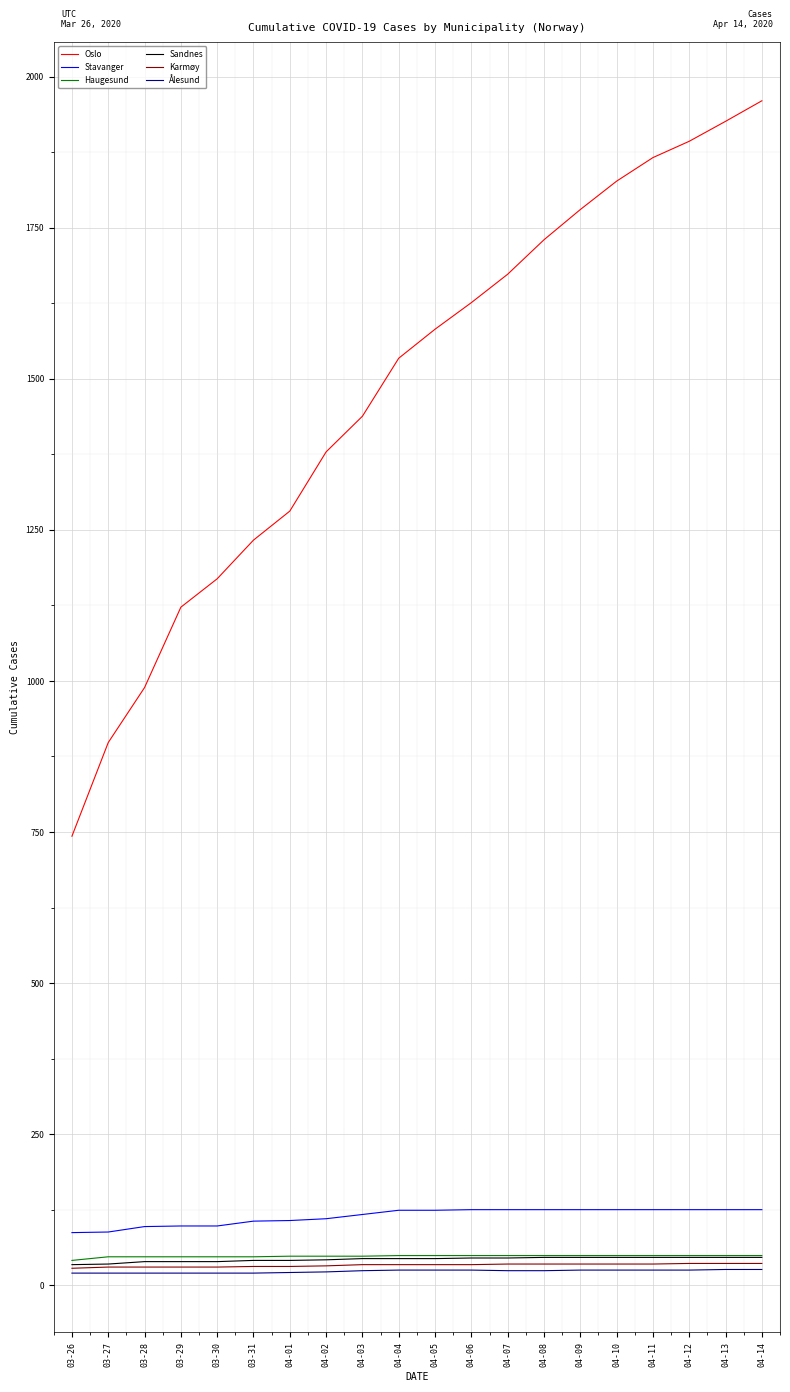

What is the total value across all series at 03-28?

1222